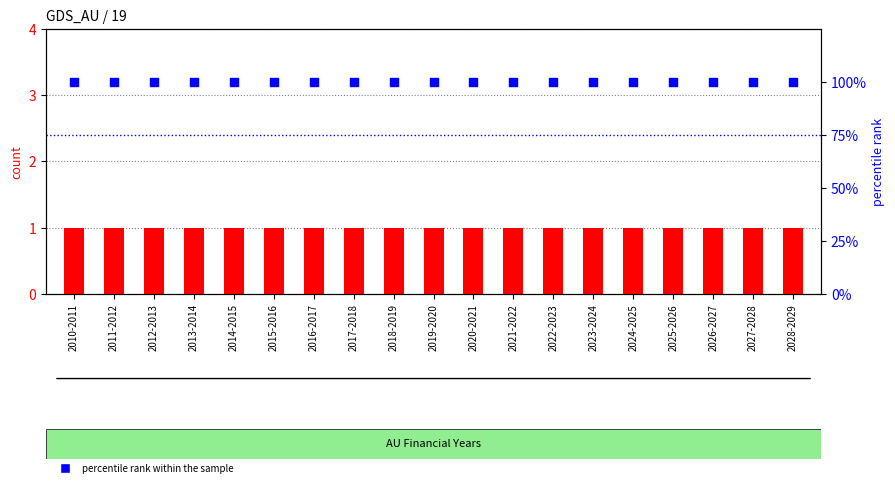

Which series reaches the minimum Y coordinate?

count